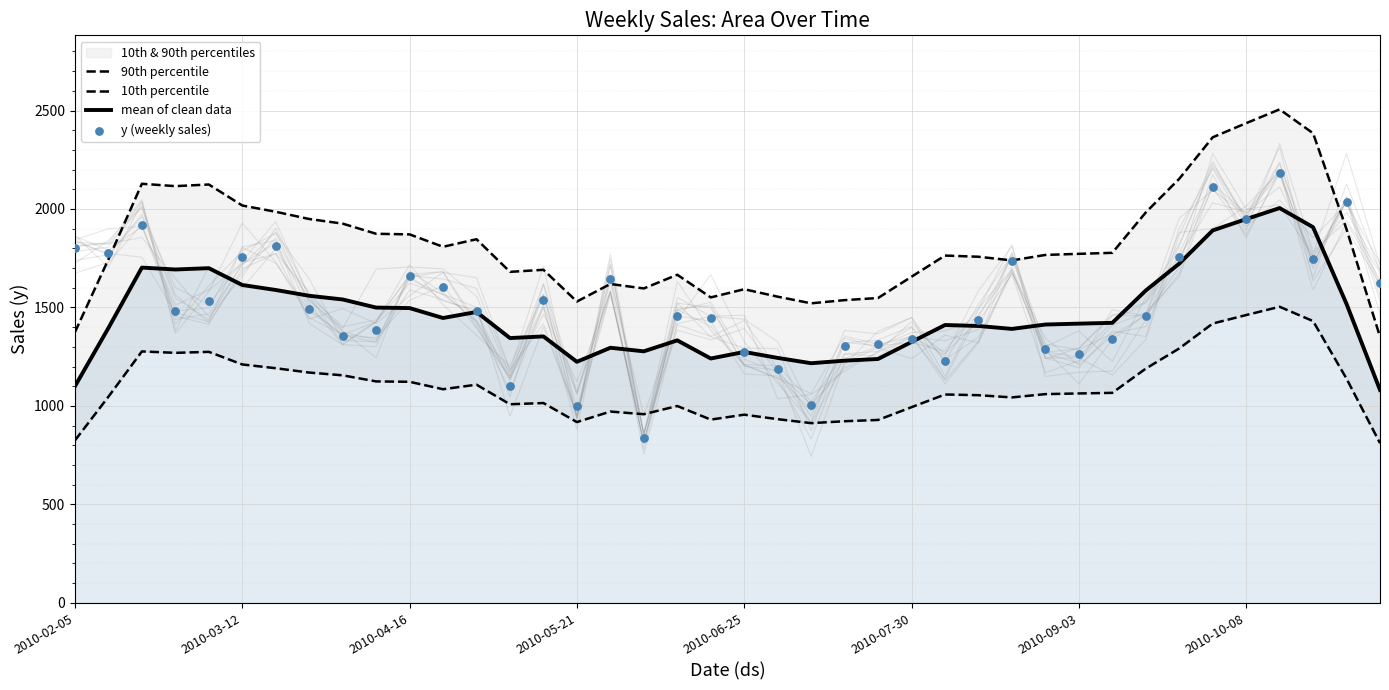

Which series reaches the maximum Y coordinate?

90th percentile